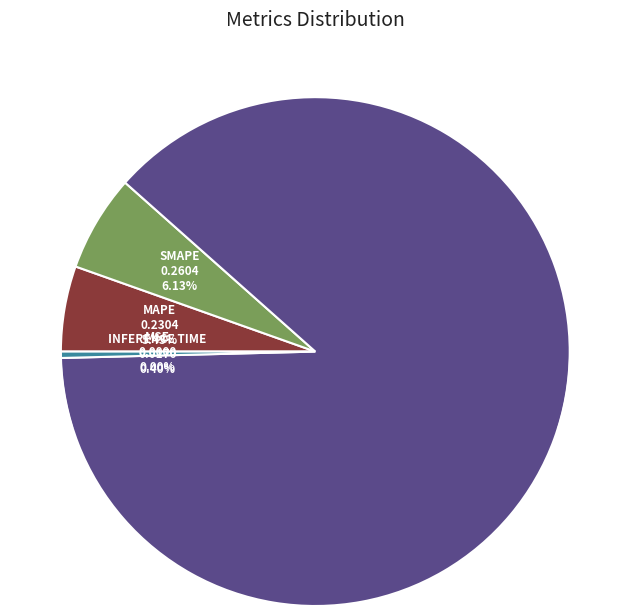

Rank the categories by value from highest to lowest.

Training Time, SMAPE, MAPE, Inference Time, MSE